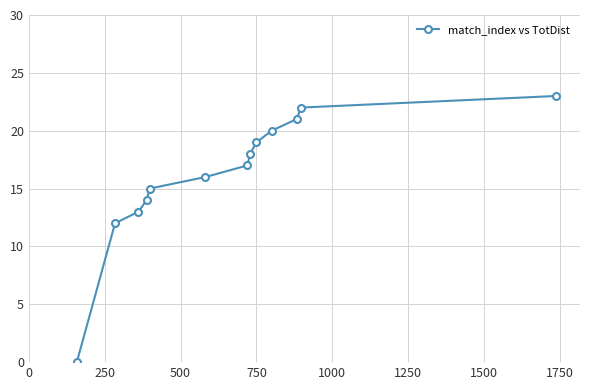

What is the maximum value shown in the chart?

23